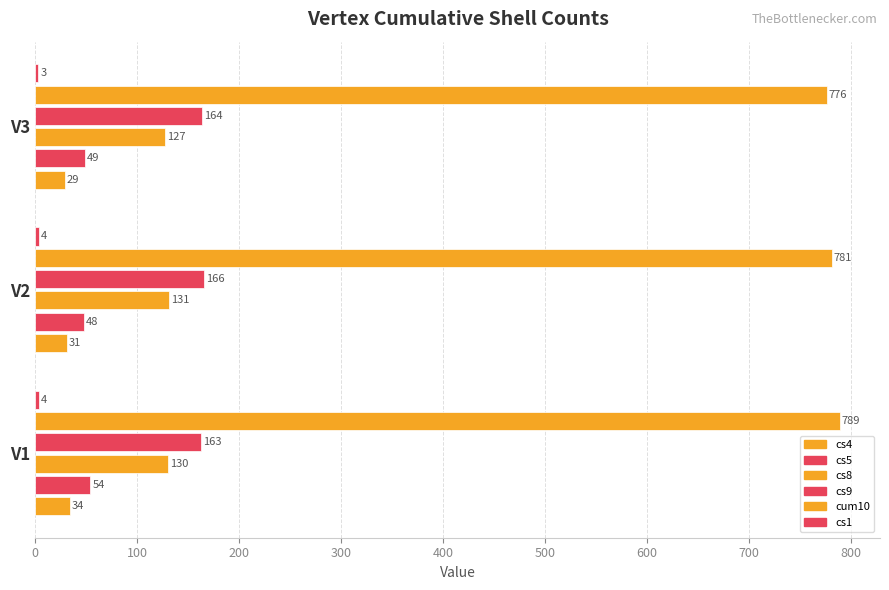

What is the difference between the maximum and minimum values in the cs9 series?

3